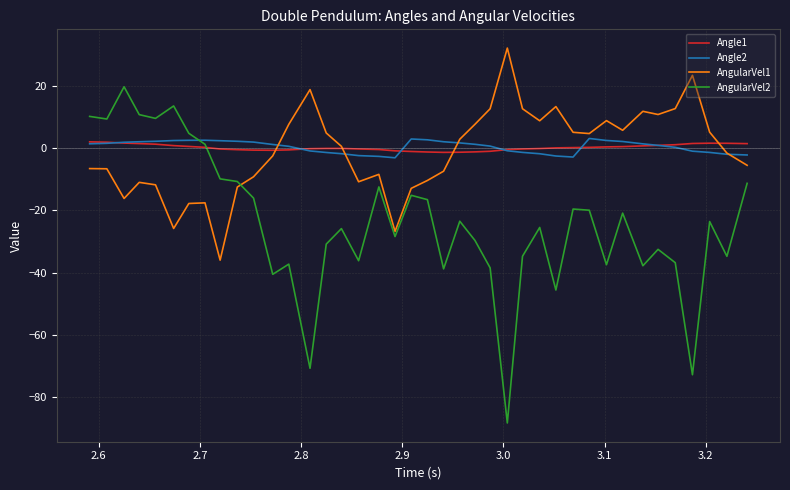

Does the chart display data point markers on the line(s)?

No